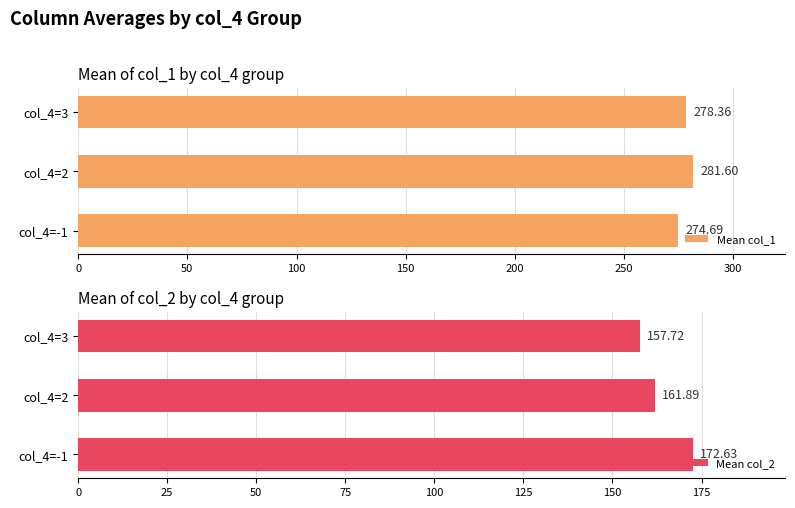

What are all the series names shown in the legend?

Mean col_1, Mean col_2